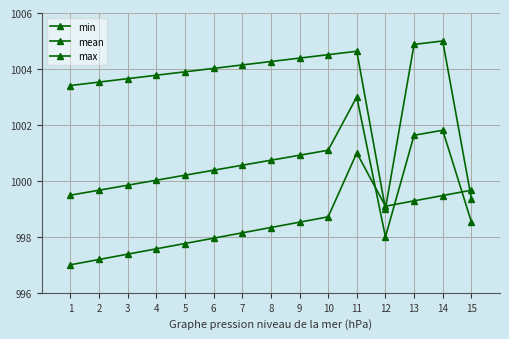

Is it true that mean equals 999.8 at 3?

True